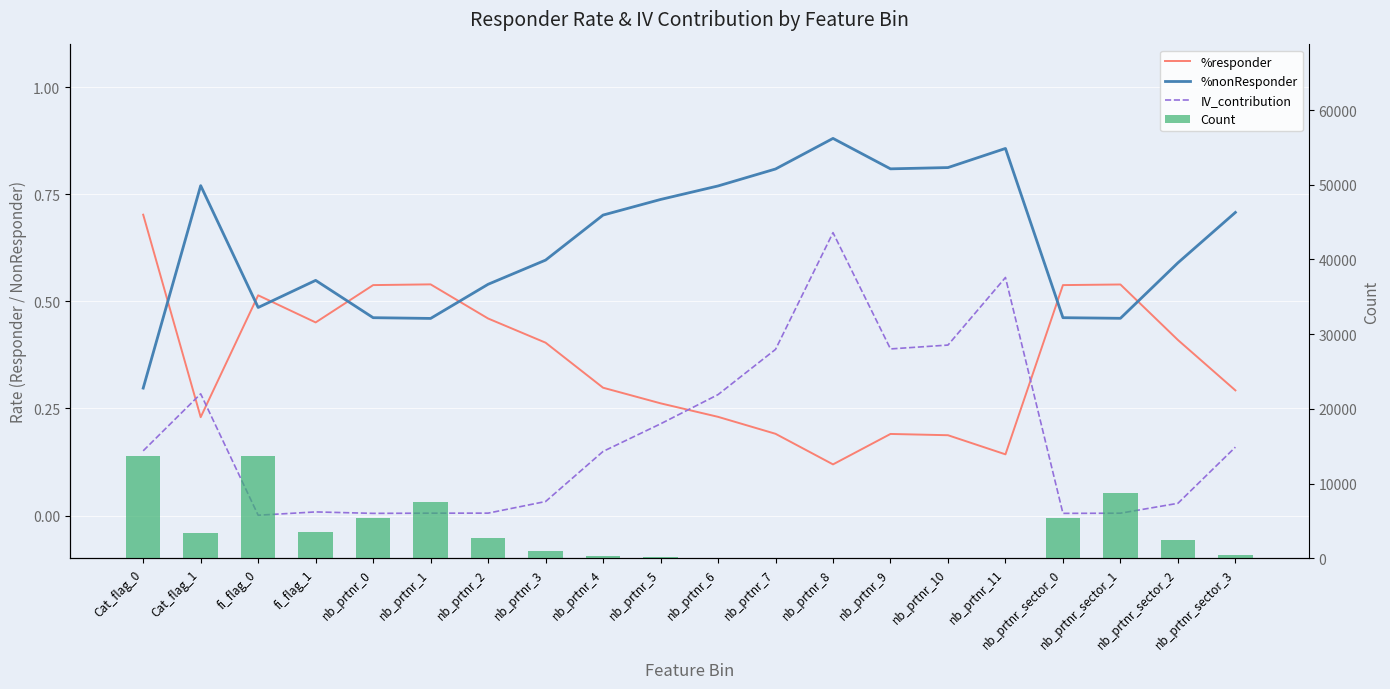

At which category is the sum across all series the highest?

Cat_flag_0